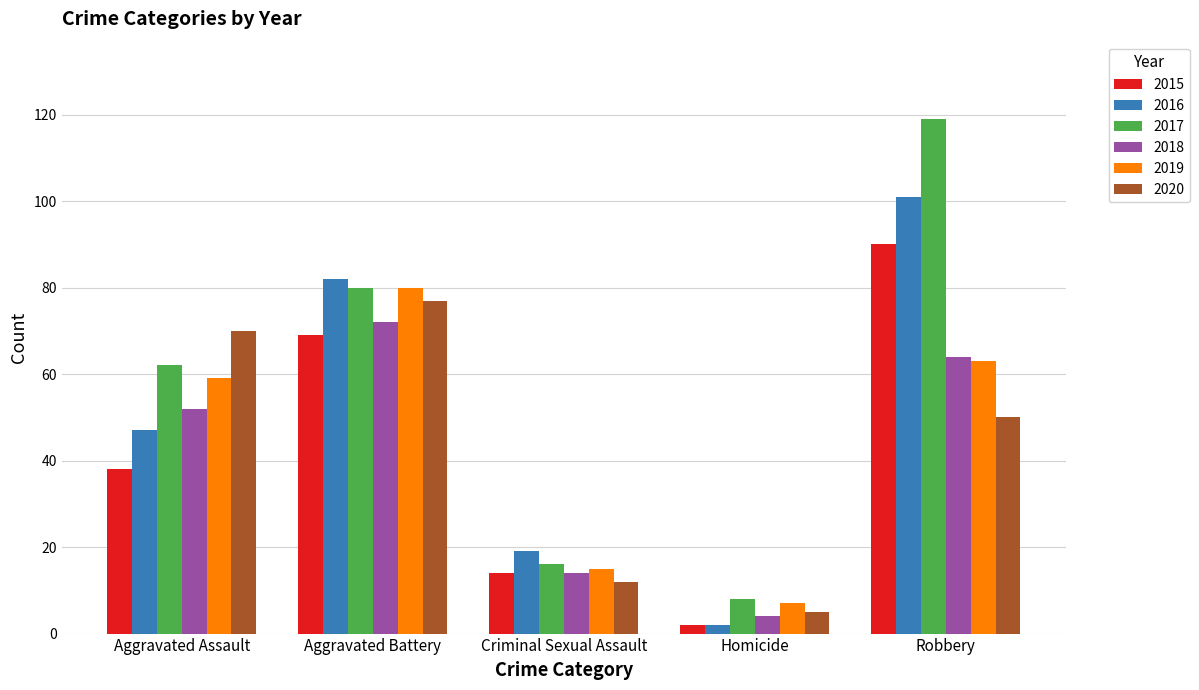

Is it true that 2015 equals 14 at Criminal Sexual Assault?

True